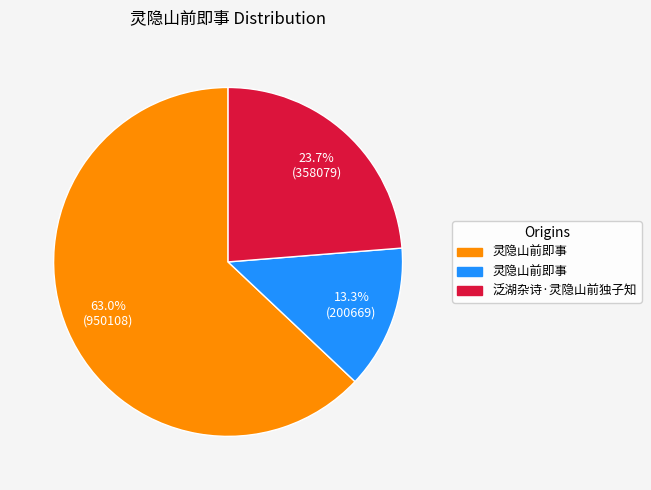

Does any single category account for the majority?

Yes